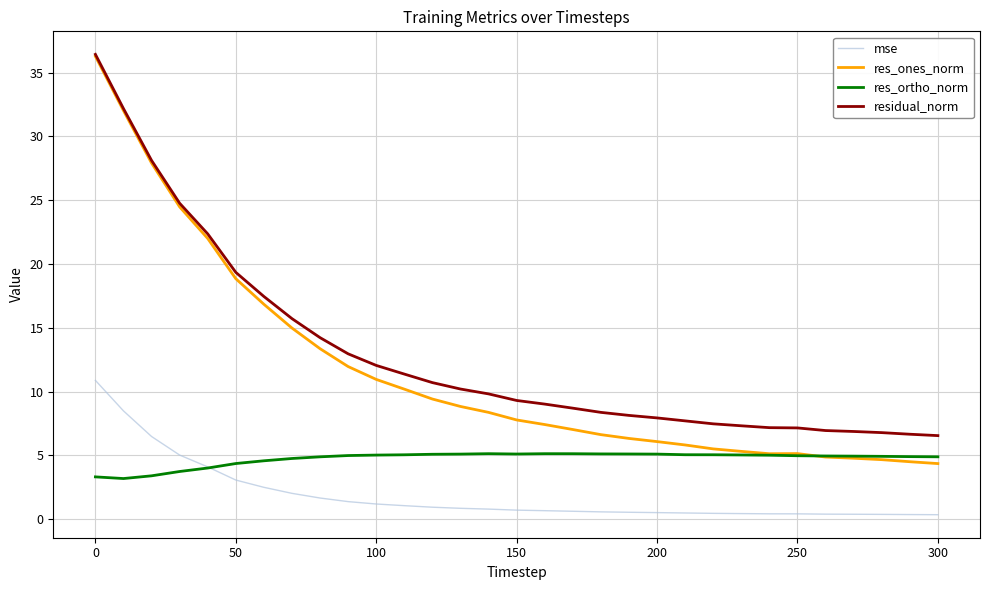

True or false: res_ones_norm and mse intersect in this chart.

False